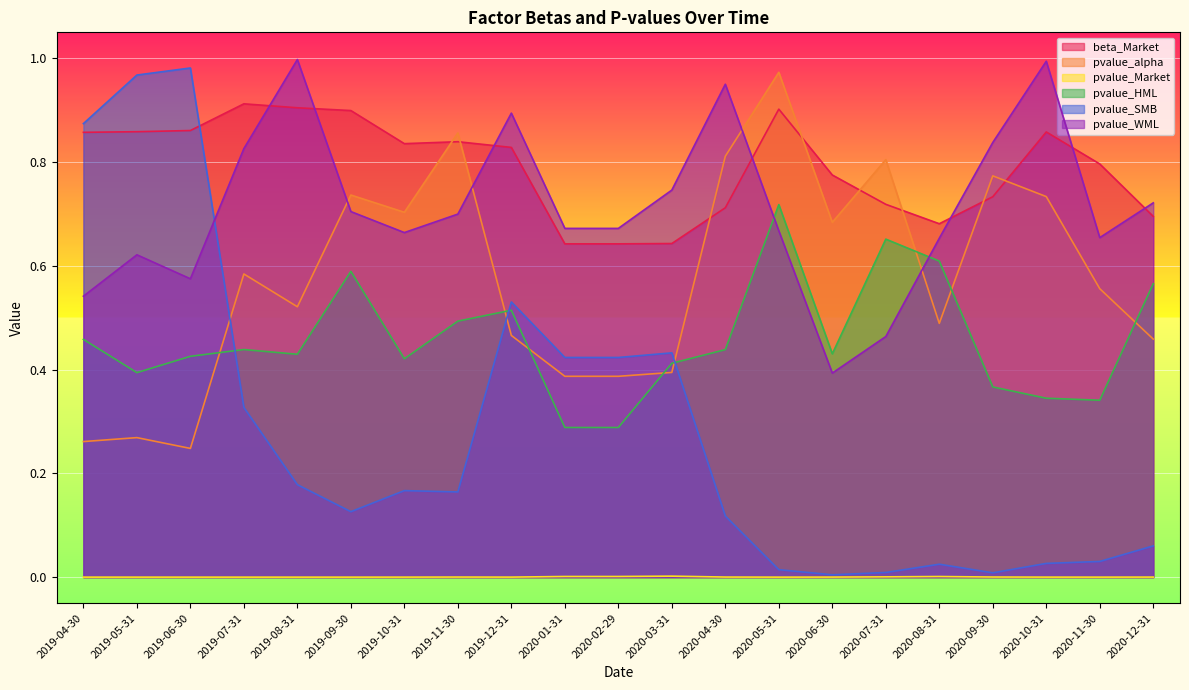

What is the label of the 1st point from the left?

2019-04-30